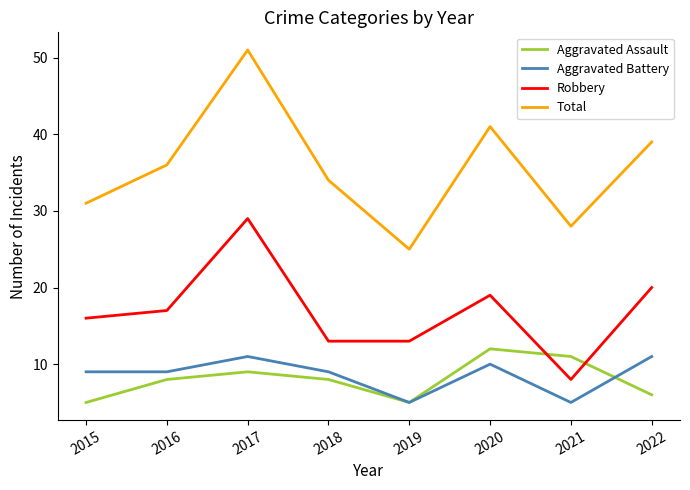

Does the chart display data point markers on the line(s)?

No